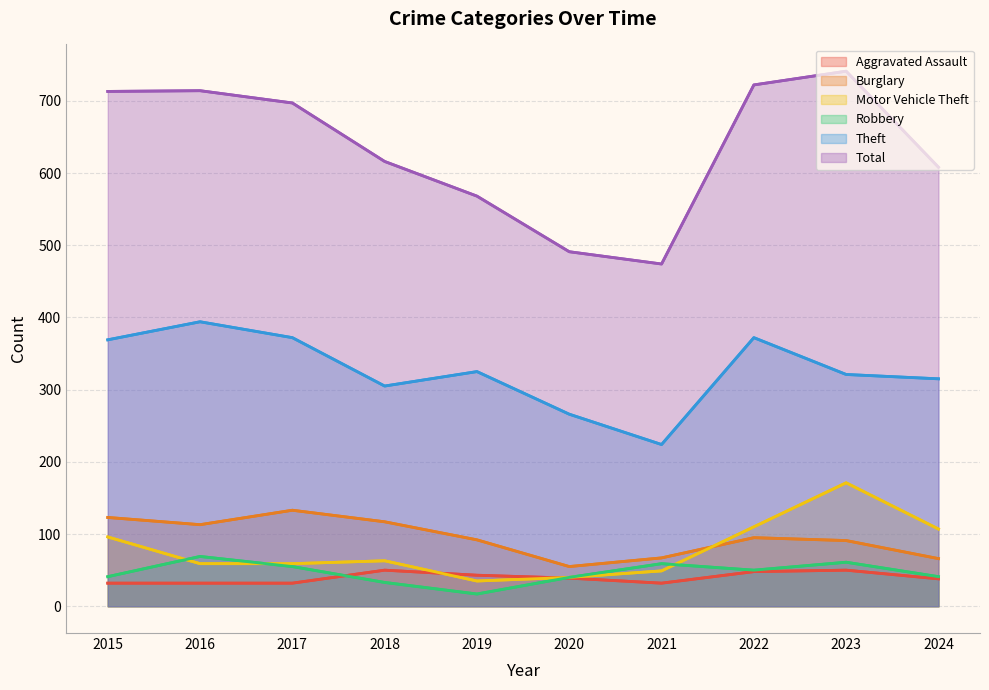

Reading left to right, extract all data points from this chart.

Aggravated Assault: 2015=32	2016=32	2017=32	2018=50	2019=43	2020=39	2021=32	2022=48	2023=50	2024=38
Burglary: 2015=123	2016=113	2017=133	2018=117	2019=92	2020=55	2021=67	2022=95	2023=91	2024=66
Motor Vehicle Theft: 2015=96	2016=59	2017=59	2018=63	2019=35	2020=40	2021=49	2022=110	2023=171	2024=107
Robbery: 2015=41	2016=69	2017=55	2018=33	2019=17	2020=40	2021=59	2022=50	2023=61	2024=41
Theft: 2015=369	2016=394	2017=372	2018=305	2019=325	2020=266	2021=224	2022=372	2023=321	2024=315
Total: 2015=713	2016=714	2017=697	2018=616	2019=568	2020=491	2021=474	2022=722	2023=741	2024=608